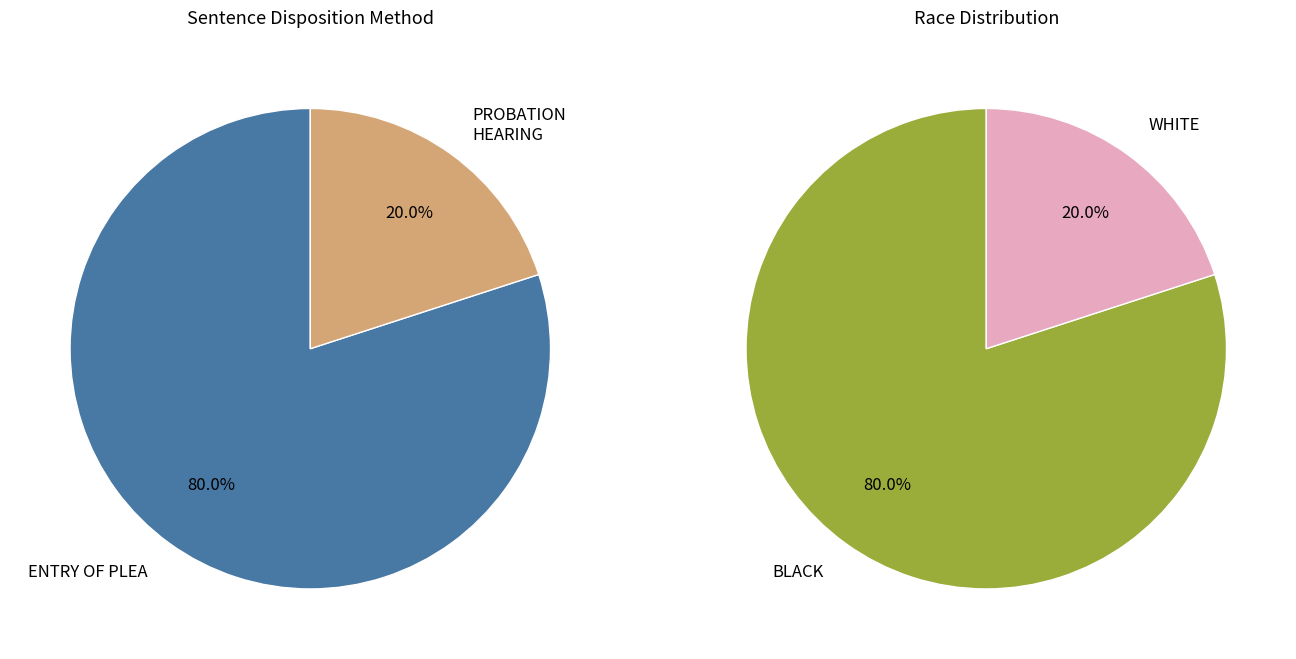

The WHITE slice represents 20% of the pie. True or false?

True